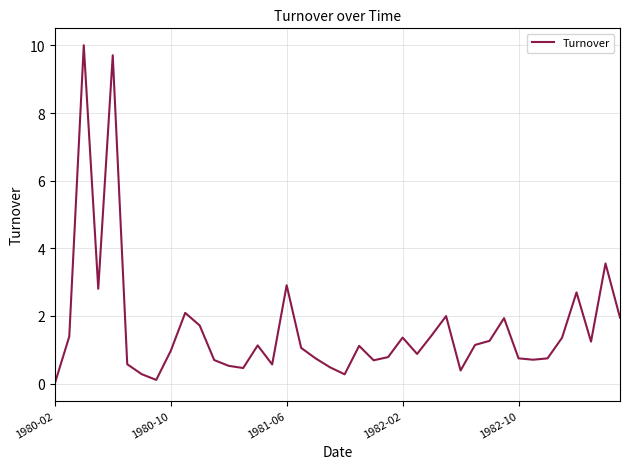

What is the difference between the maximum and minimum values?

10.0